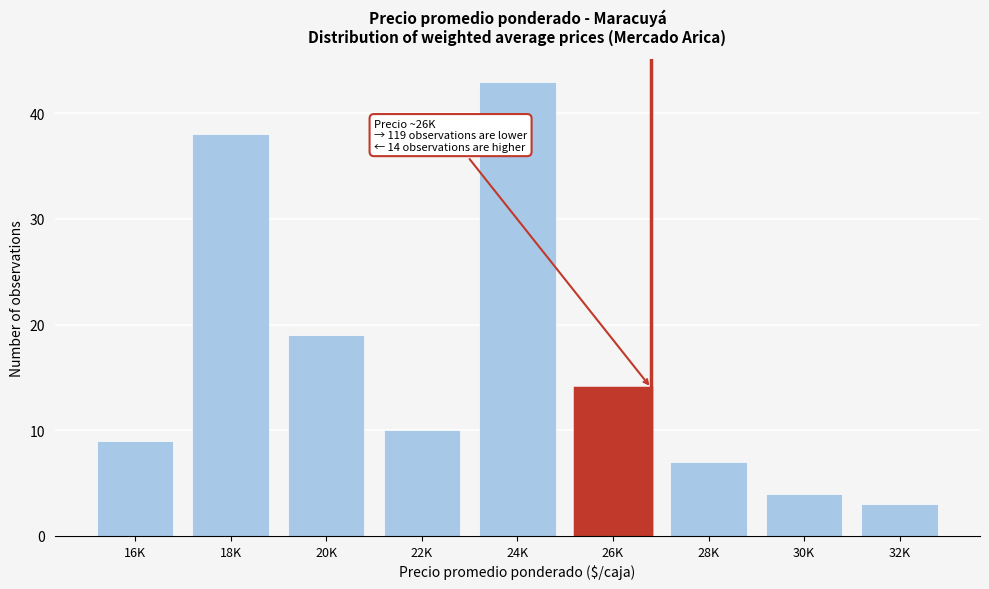

Reading right to left, list all the values displayed in this chart.

32K=3	30K=4	28K=7	26K=14	24K=43	22K=10	20K=19	18K=38	16K=9